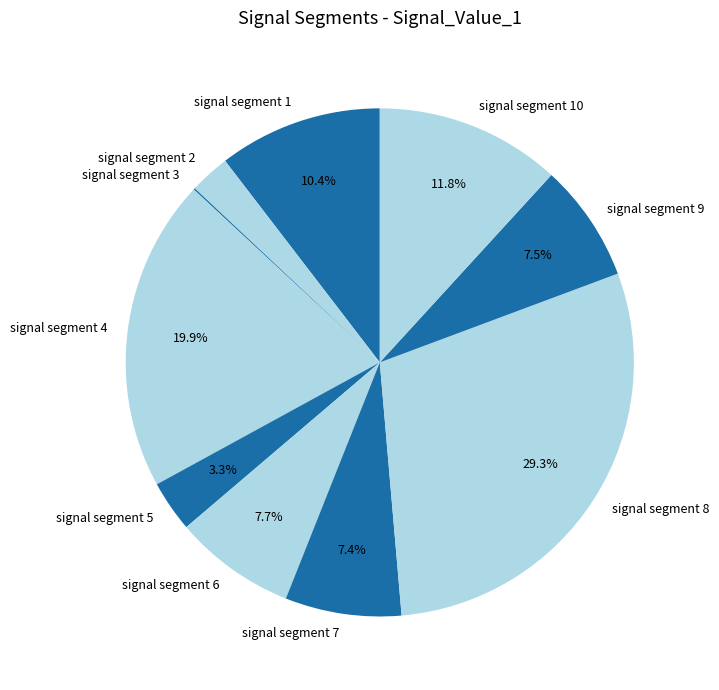

To the nearest percent, what is the average slice percentage?

10%